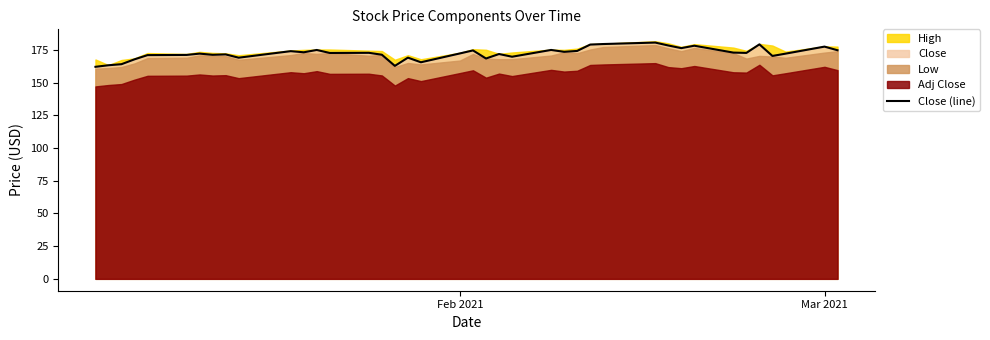

Which label corresponds to the smallest value in the chart?

Feb 2021